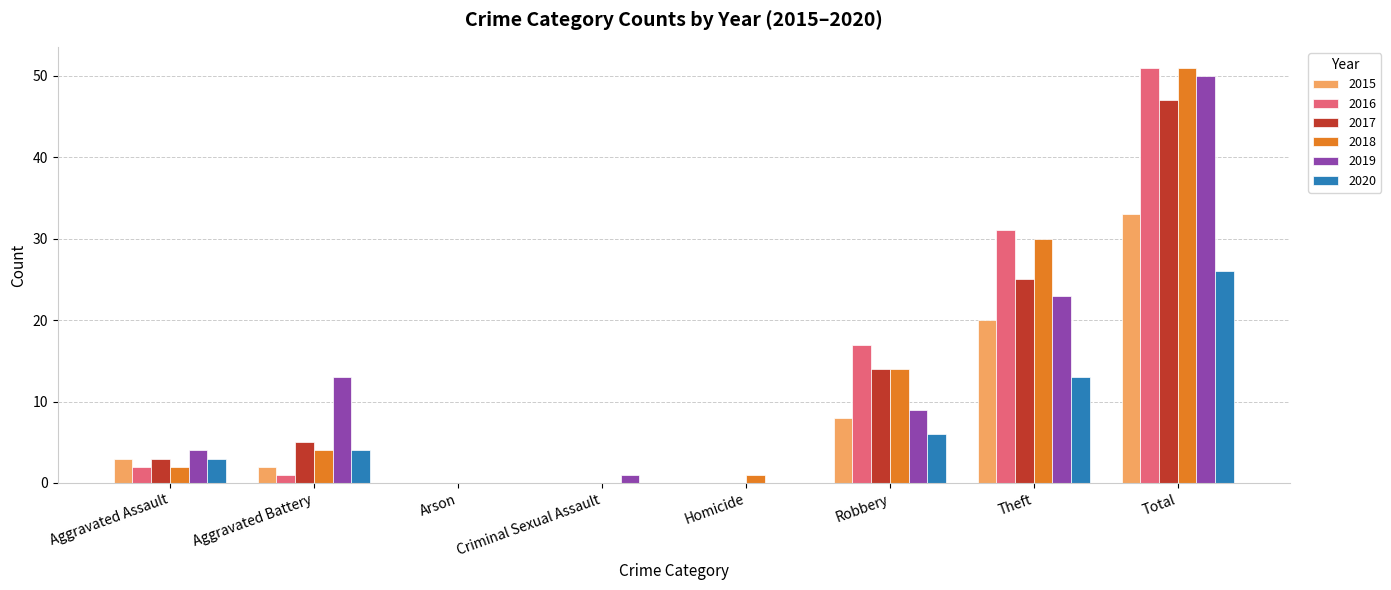

How many 2020 values are between 0 and 13?

7